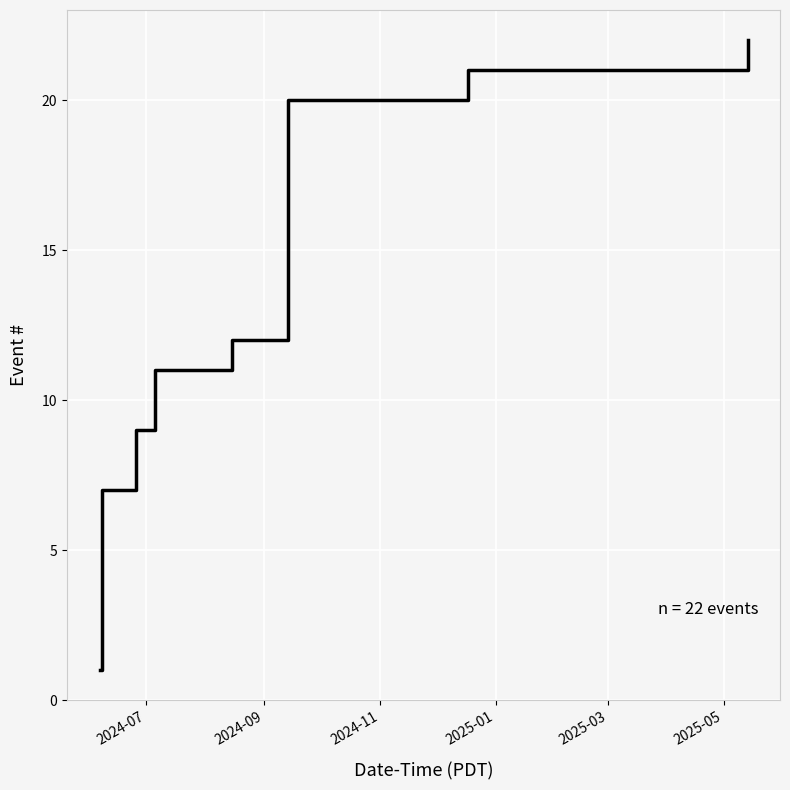

What is the sum of all values?

253